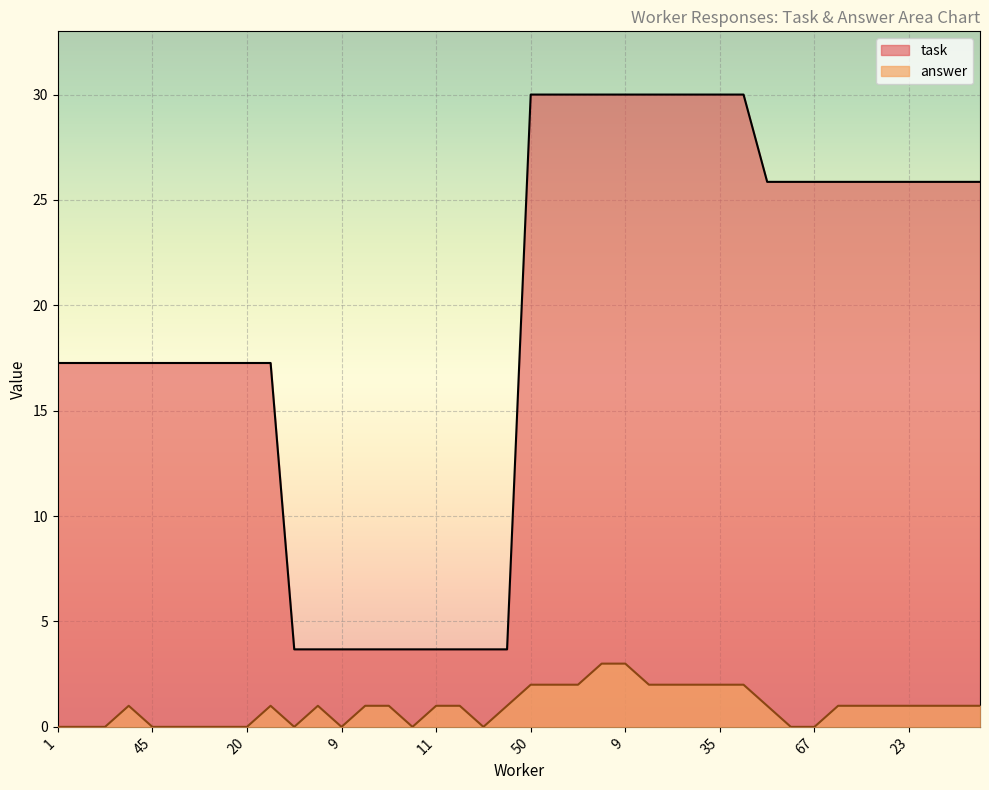

Does the chart display data point markers on the line(s)?

No